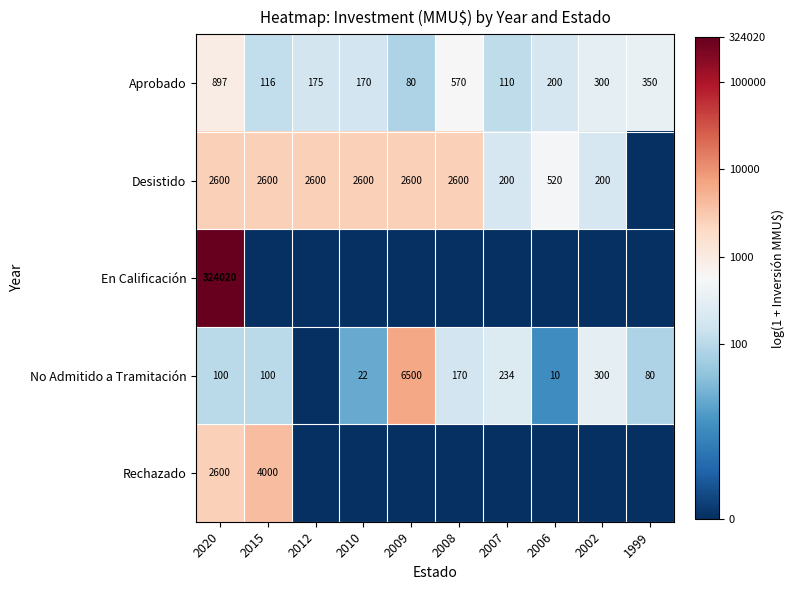

True or false: Aprobado has a value of 296 at 2010.

False